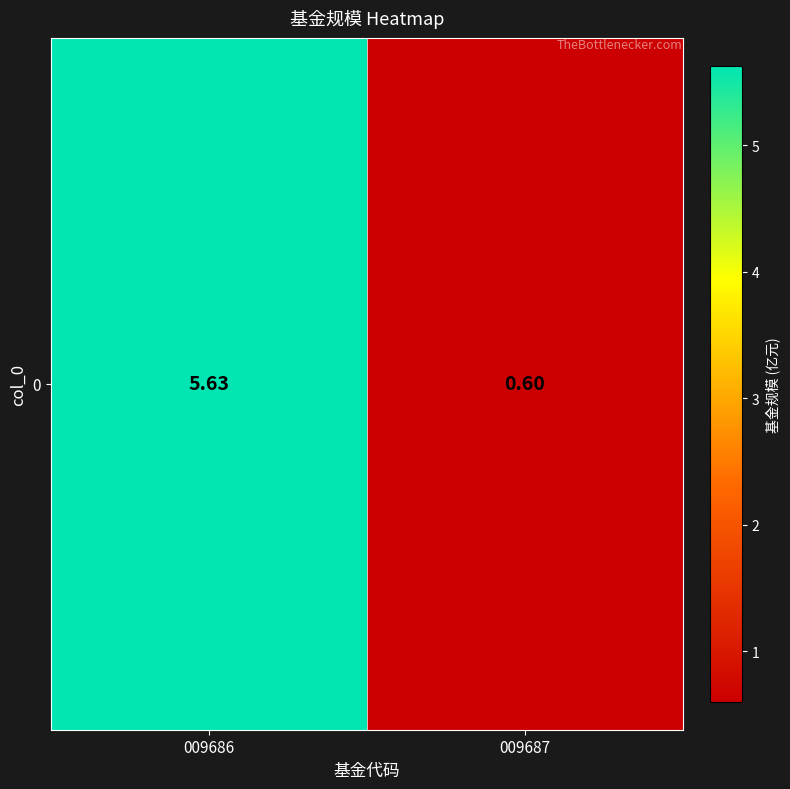

Reading left to right, transcribe all the data shown in this chart.

5.6	0.6